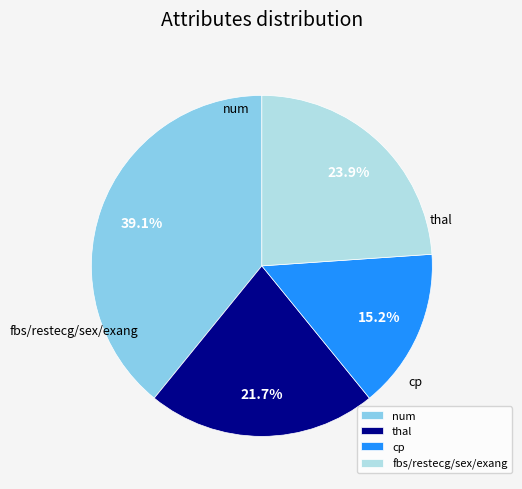

Which slice is the largest?

num